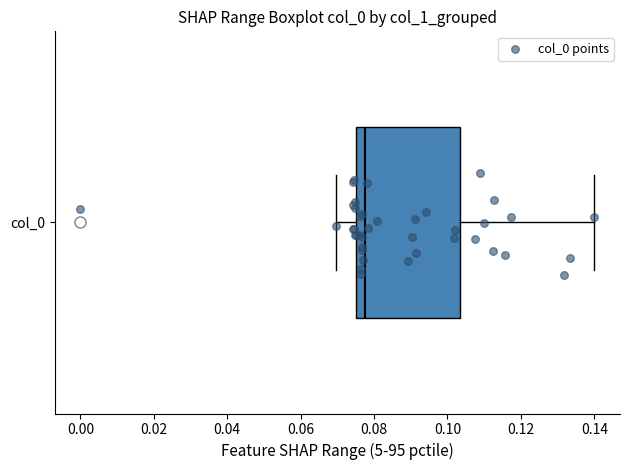

Read this box plot against the x-axis: the position of the median line, the range covered by the box, and the ends of both whiskers. The values are not printed on the chart, so give them approximately, as read against the axis.

median 0.078, box 0.074 to 0.104, whiskers 0.070 to 0.140